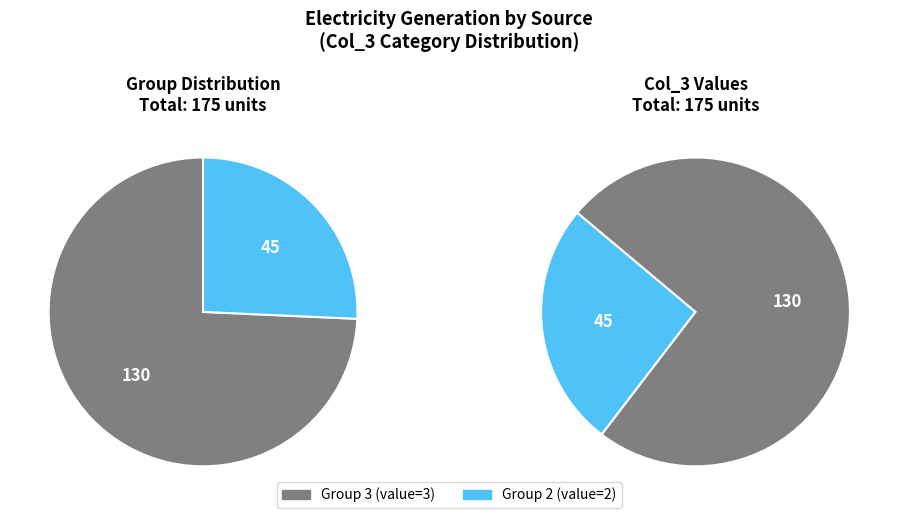

What is the total percentage of 2 and 3?

100.0%